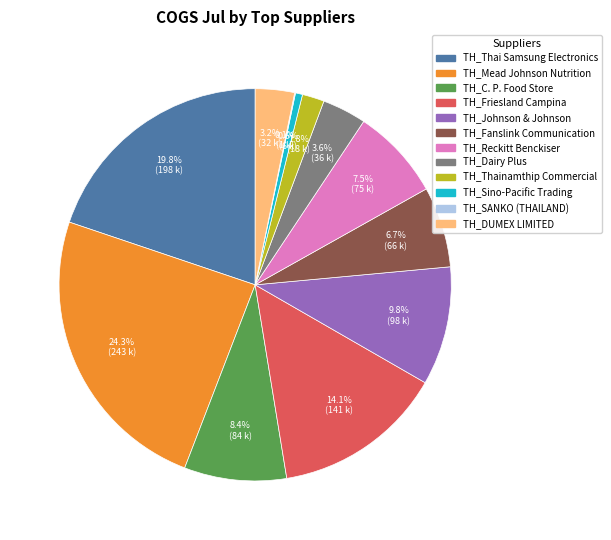

Does any single category account for the majority?

No